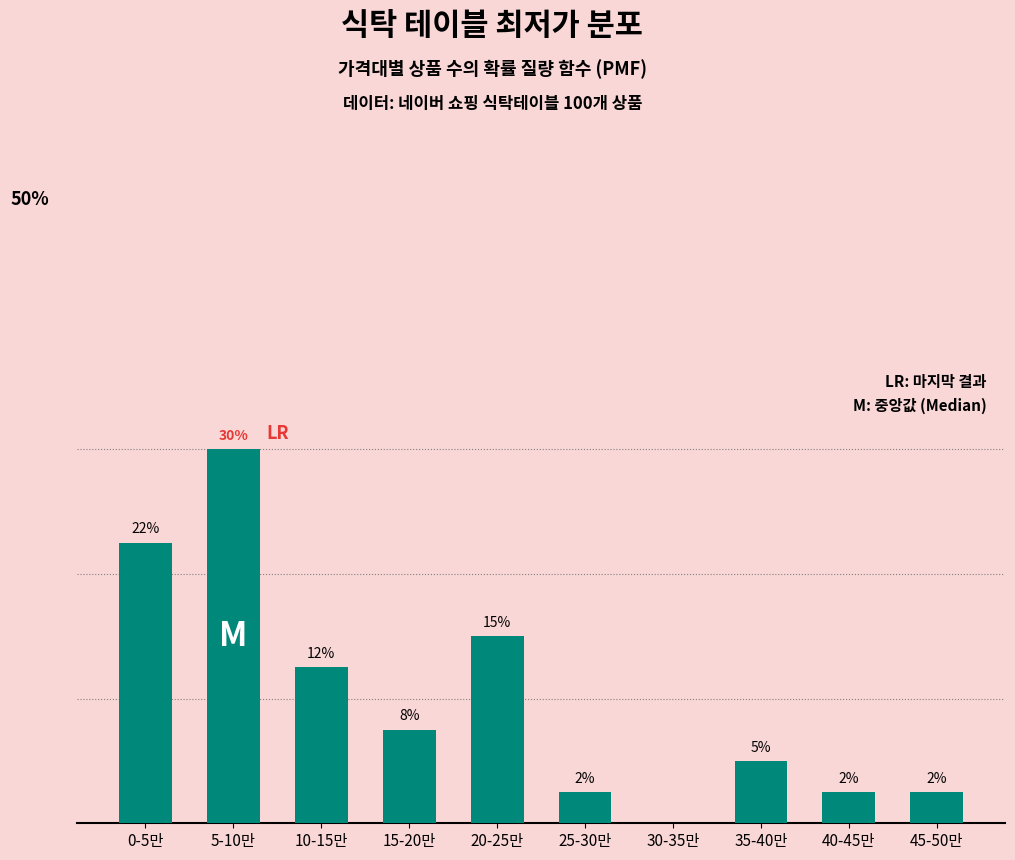

Are the bars horizontal?

No